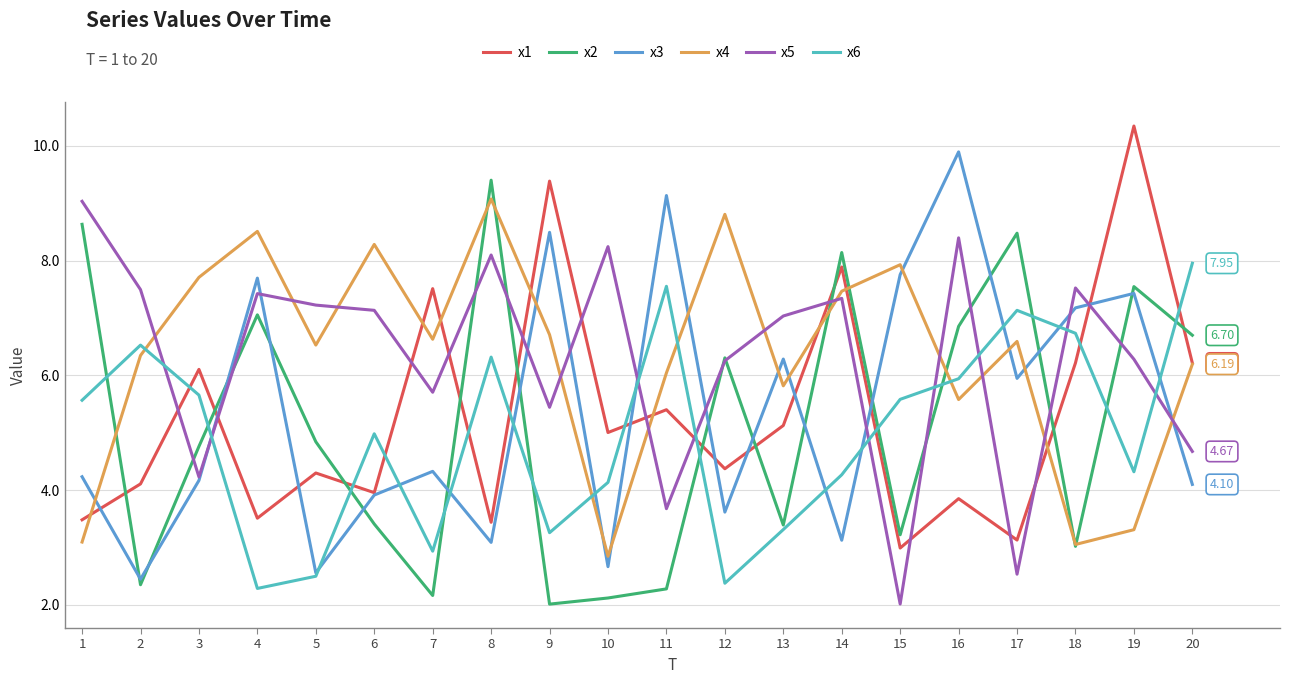

What is the spread (max minus min) of values at 3?

3.5